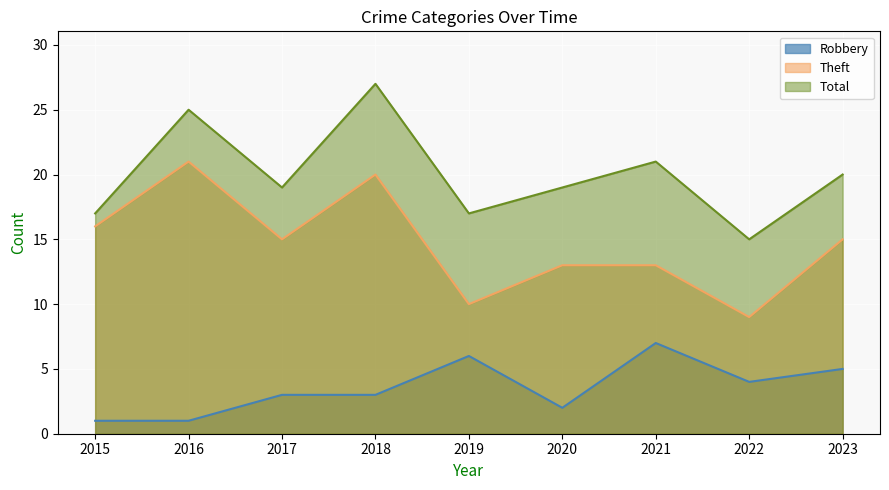

At which category is the sum across all series the highest?

2018